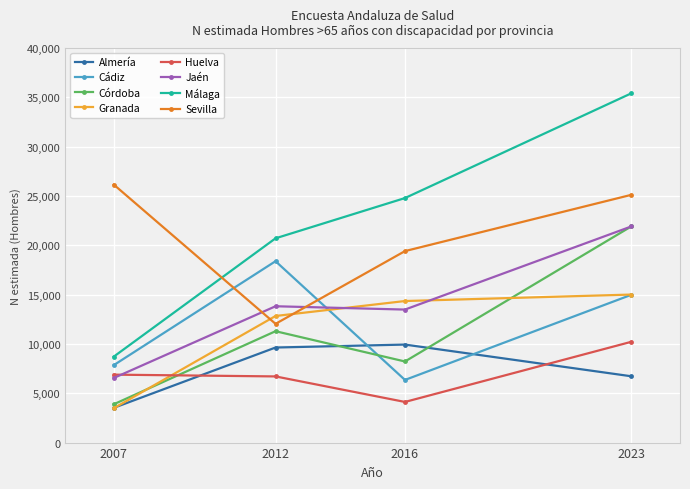

The Almería series shows 11035 at 2023. True or false?

False